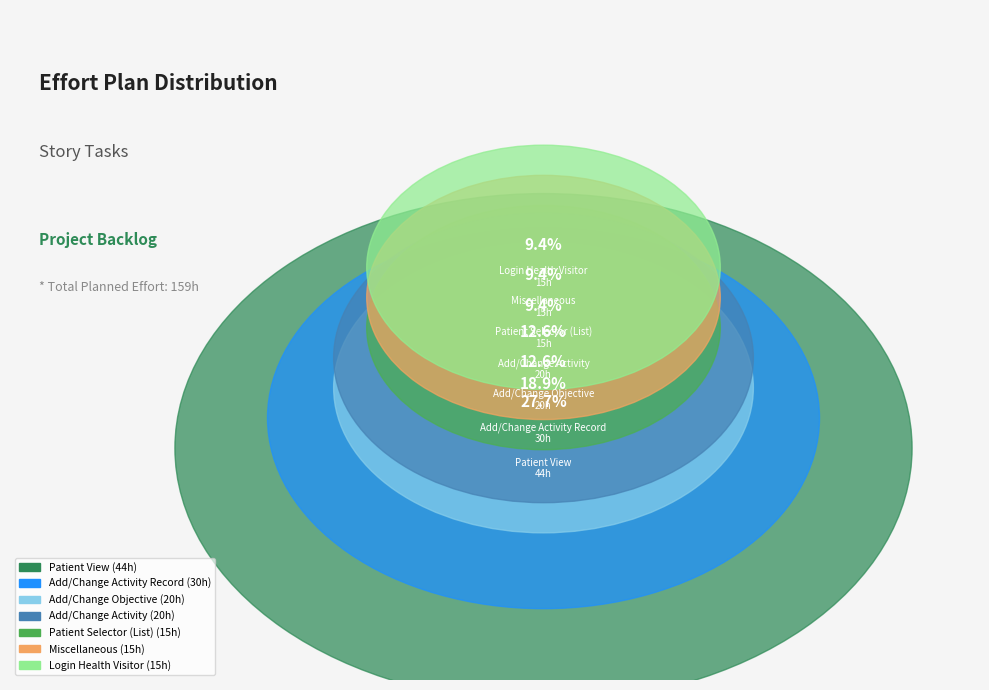

Approximately how many times larger is the value at Add/Change Objective compared to Add/Change Activity?

1.0